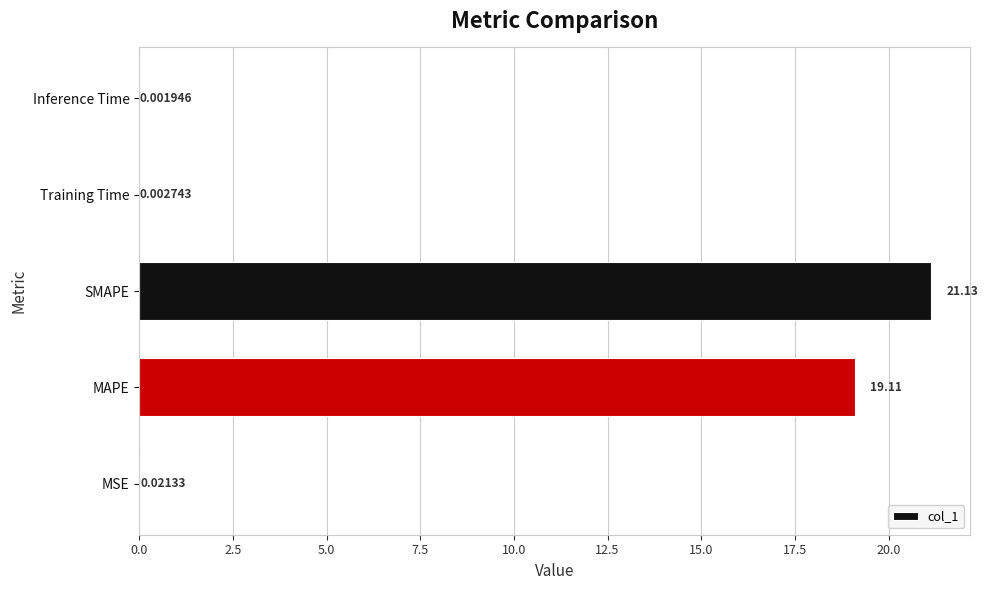

Which category has the highest value across all series?

SMAPE